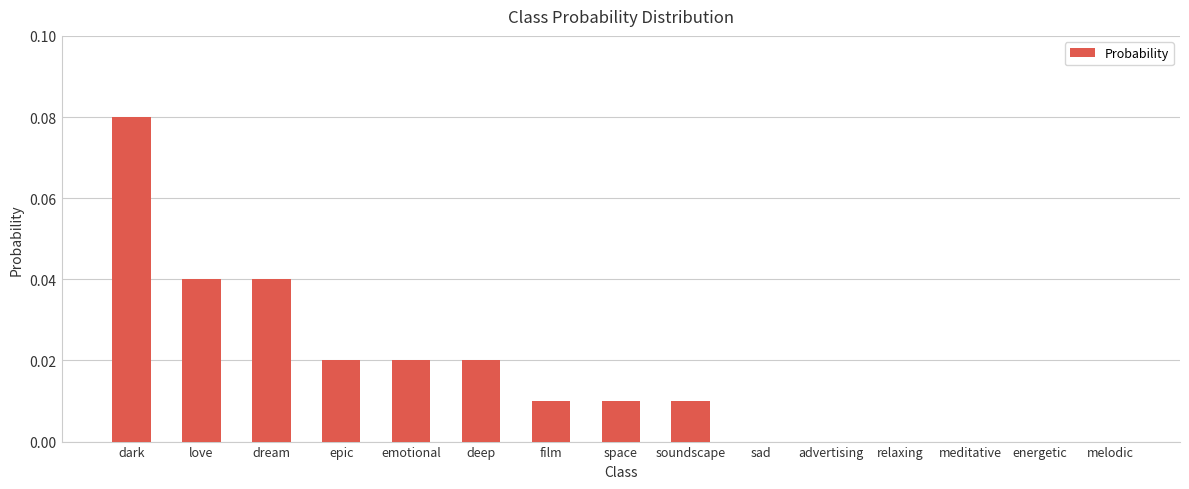

At which category does the chart reach its peak across all series?

dark